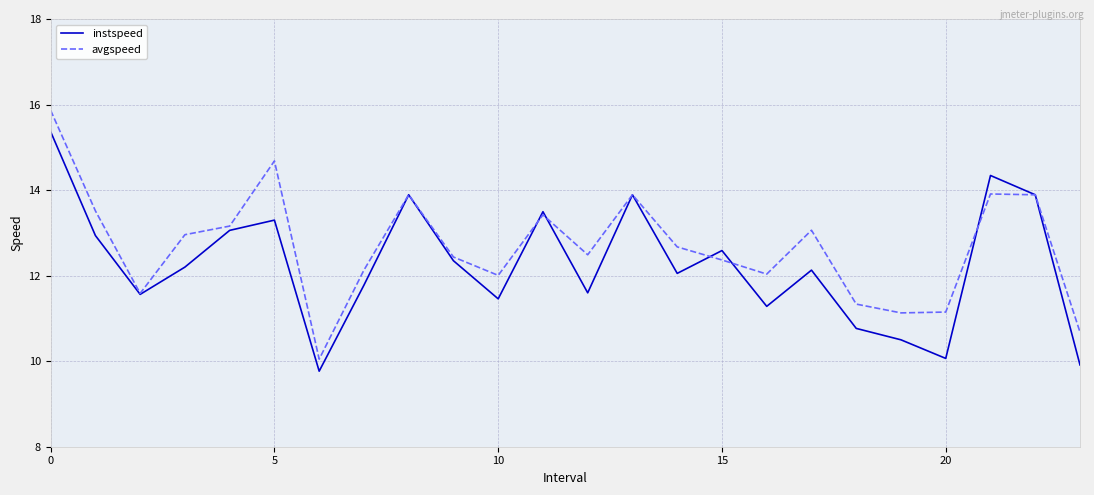

List the series in order of their peak value, highest first.

avgspeed, instspeed